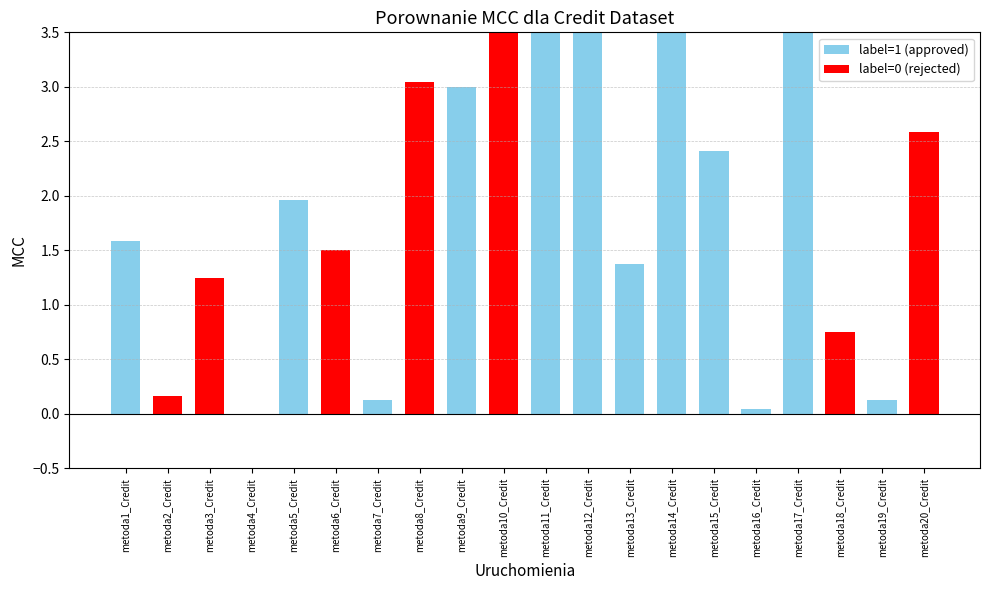

List the labels in order of value, smallest first.

metoda4_Credit, metoda16_Credit, metoda7_Credit, metoda19_Credit, metoda2_Credit, metoda18_Credit, metoda3_Credit, metoda13_Credit, metoda6_Credit, metoda1_Credit, metoda5_Credit, metoda15_Credit, metoda20_Credit, metoda9_Credit, metoda8_Credit, metoda11_Credit, metoda12_Credit, metoda10_Credit, metoda14_Credit, metoda17_Credit